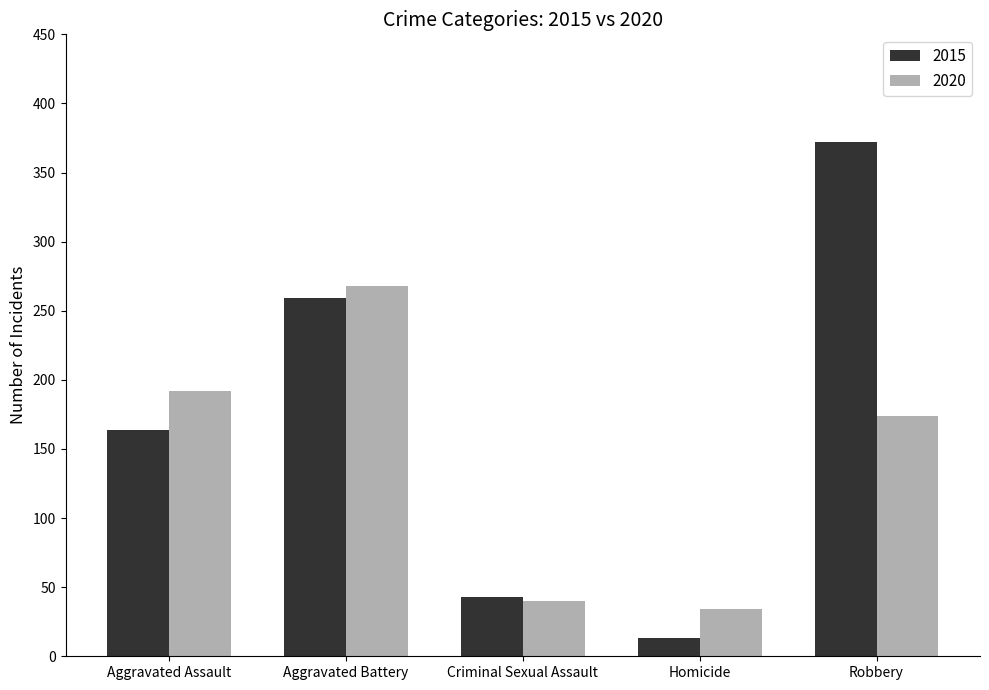

What is the label of the 2nd bar from the right?

Homicide